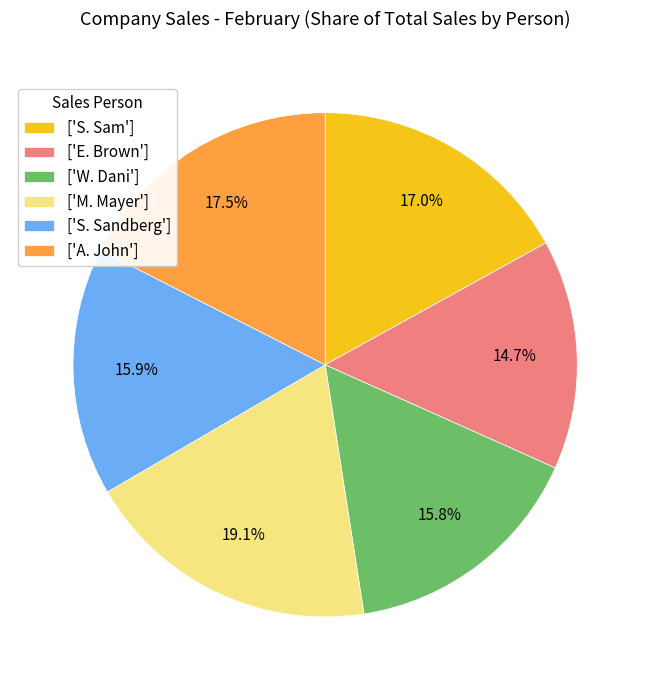

Which category has the biggest portion of the pie?

['M. Mayer']